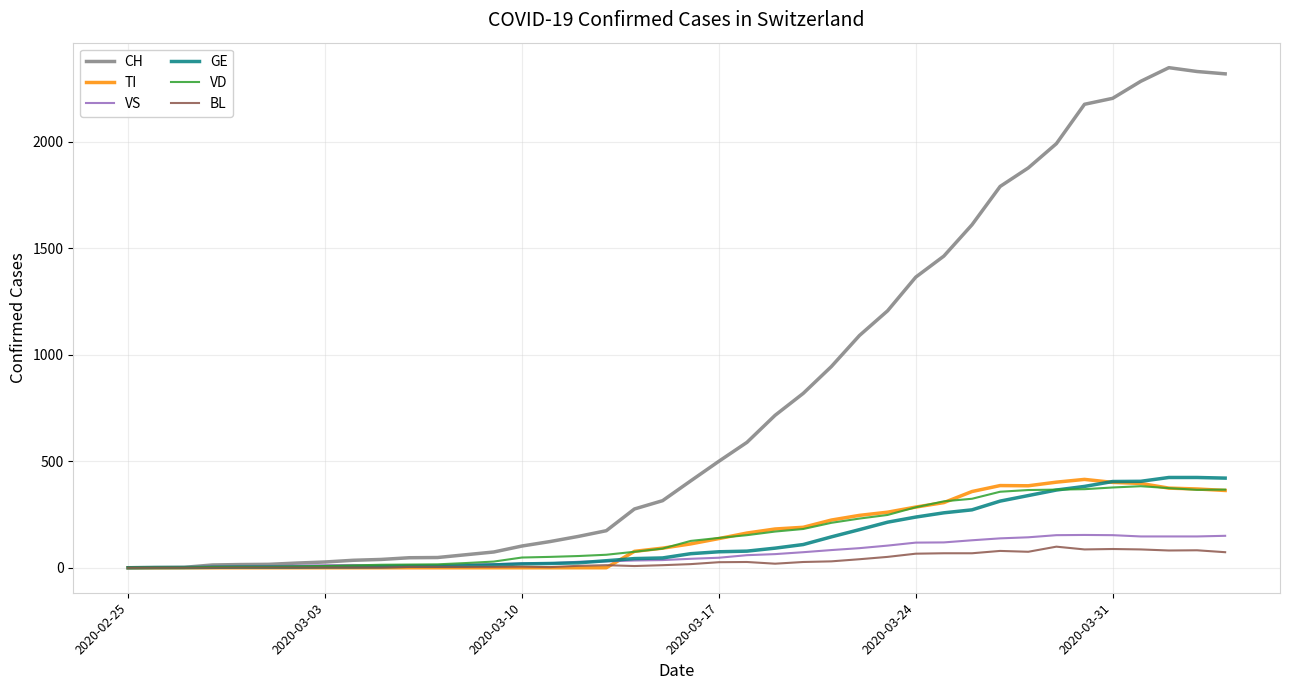

Which series has the largest range (max minus min)?

CH